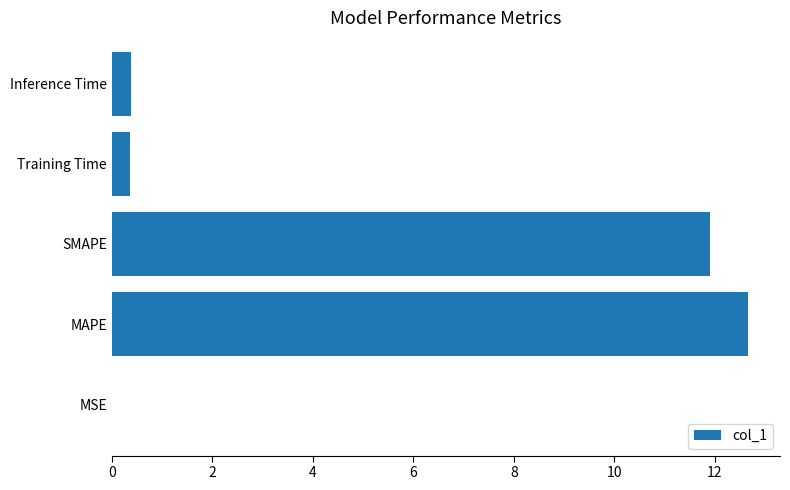

Is it true that the value at SMAPE is 11.9?

True